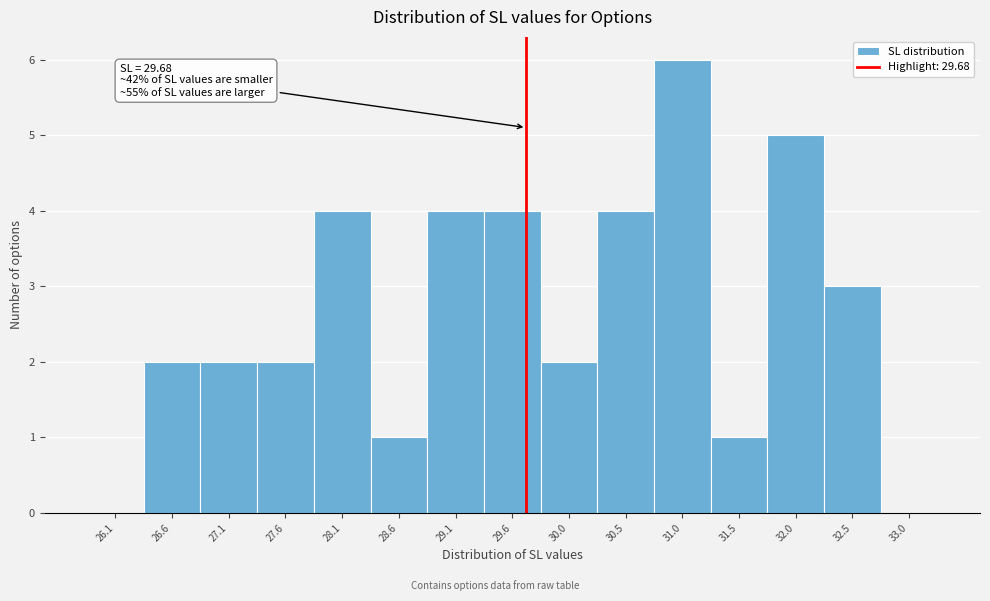

Over which range of the x-axis is the bar tallest?

30.80 to 31.25